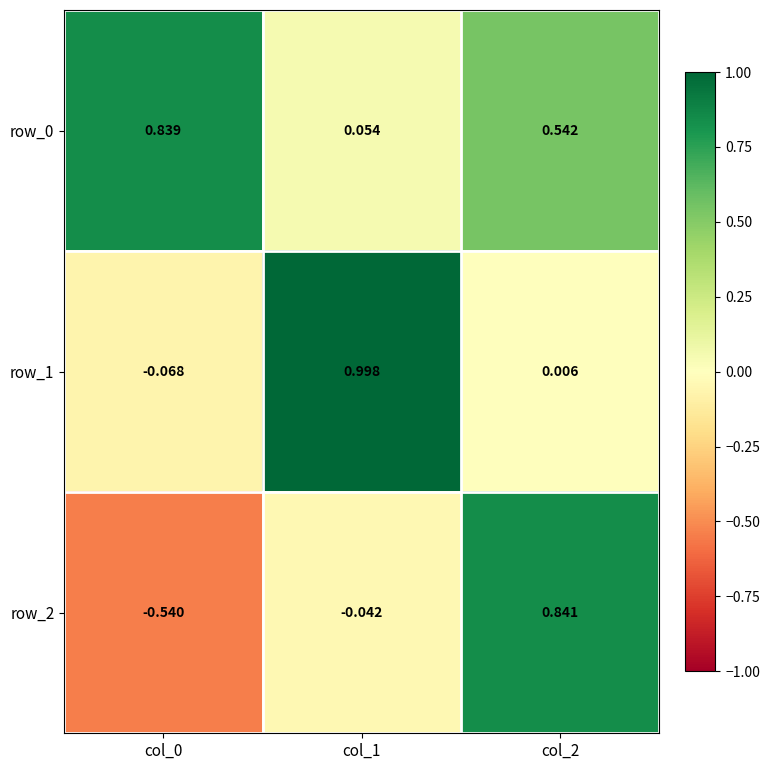

Is the value of row_2 at col_2 greater than the value of row_1 at col_1?

No